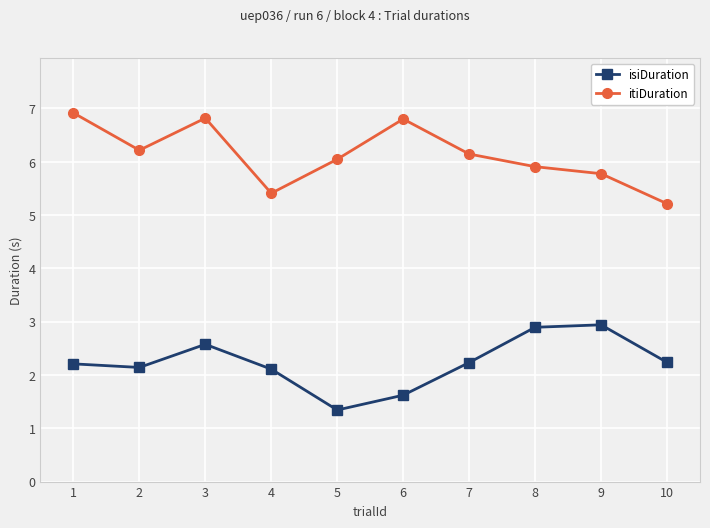

What is the difference between the maximum and minimum values in the itiDuration series?

1.7